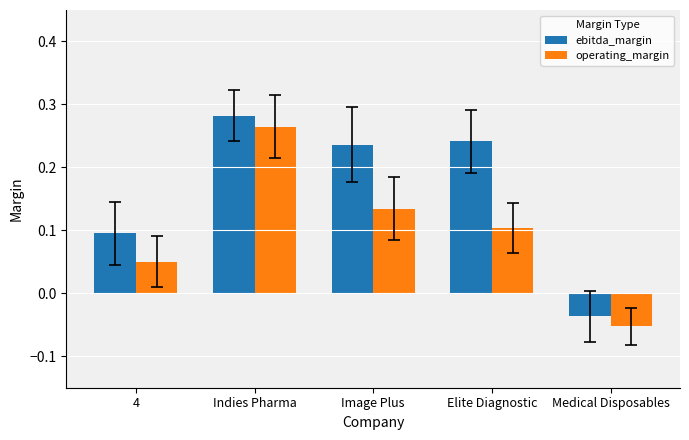

How many values in the operating_margin series exceed 0?

4